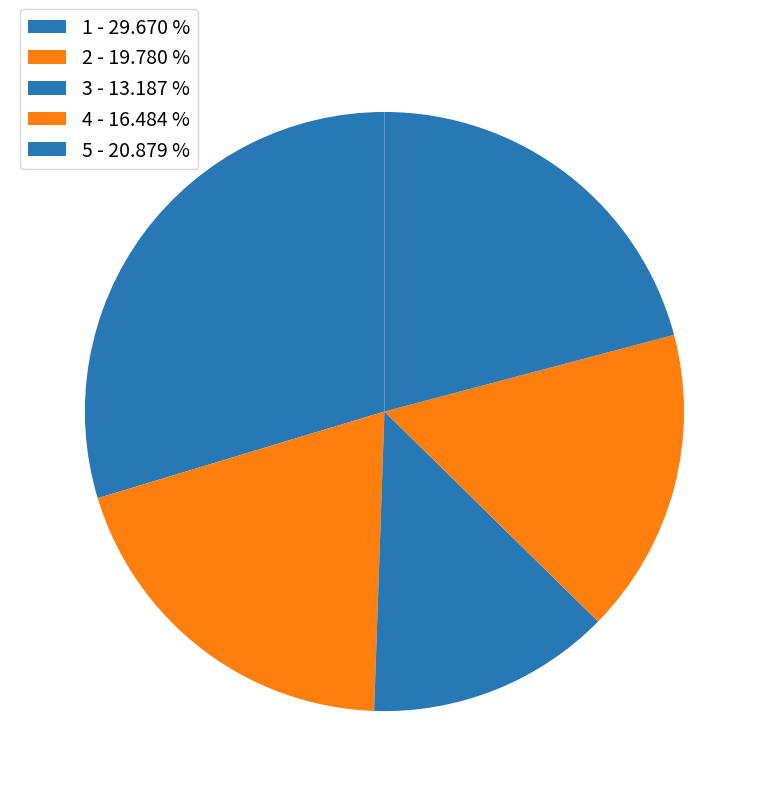

To the nearest percent, what is the average slice percentage?

20%